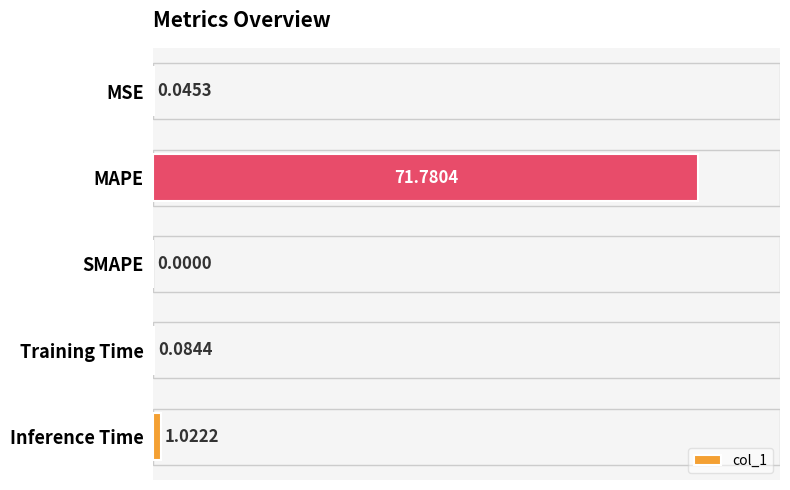

How many values are above zero?

4